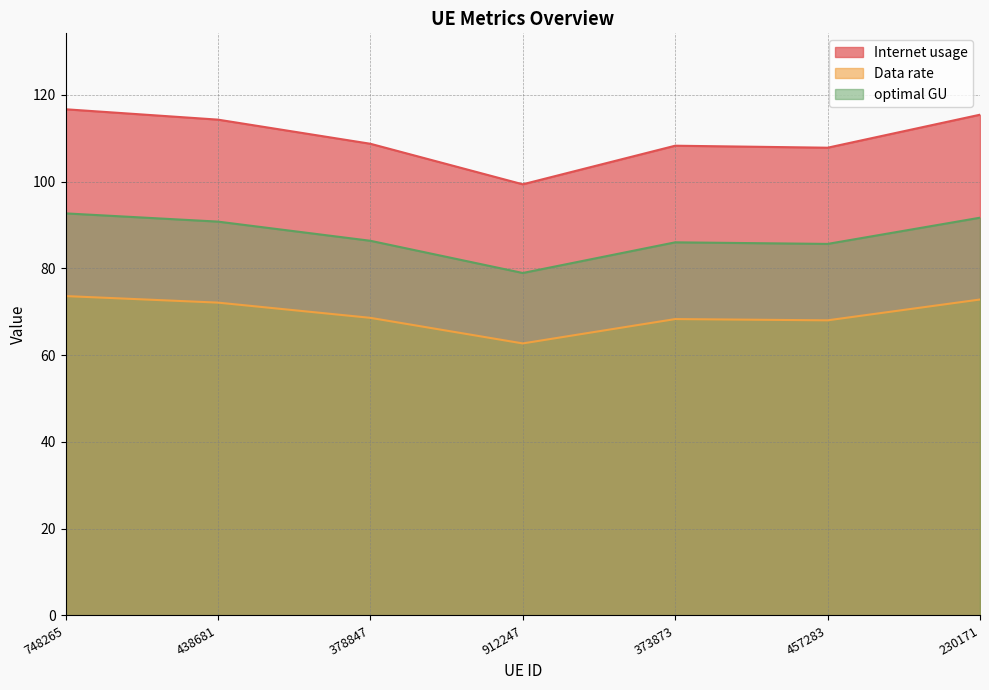

What is the difference between the optimal GU values at 748265 and 438681?

1.9